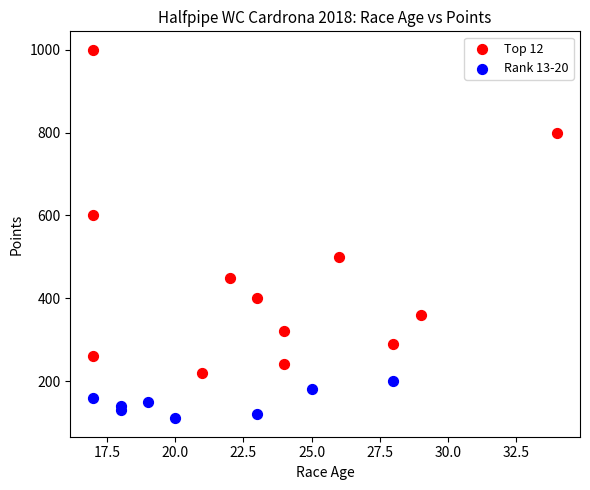

Which series contains the highest Y value?

Top 12